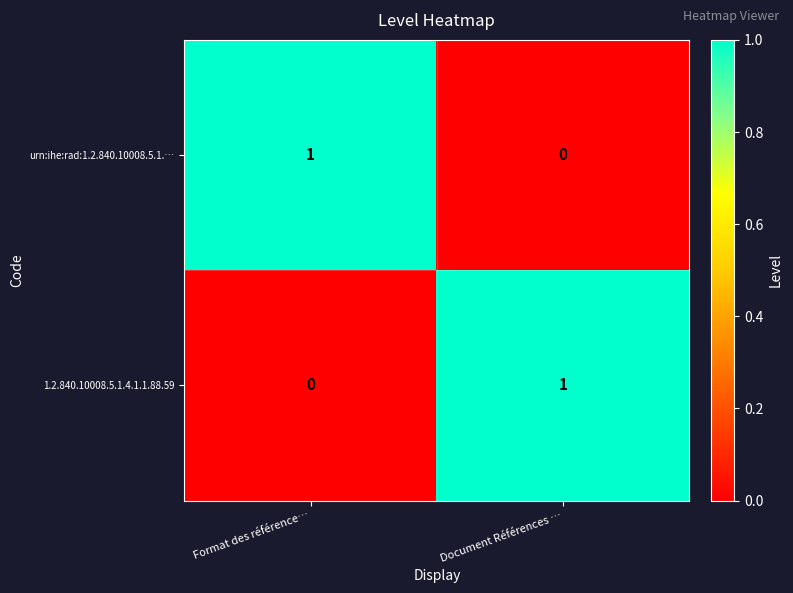

Which category has the lowest value in the 1.2.840.10008.5.1.4.1.1.88.59 series?

Format des référence…